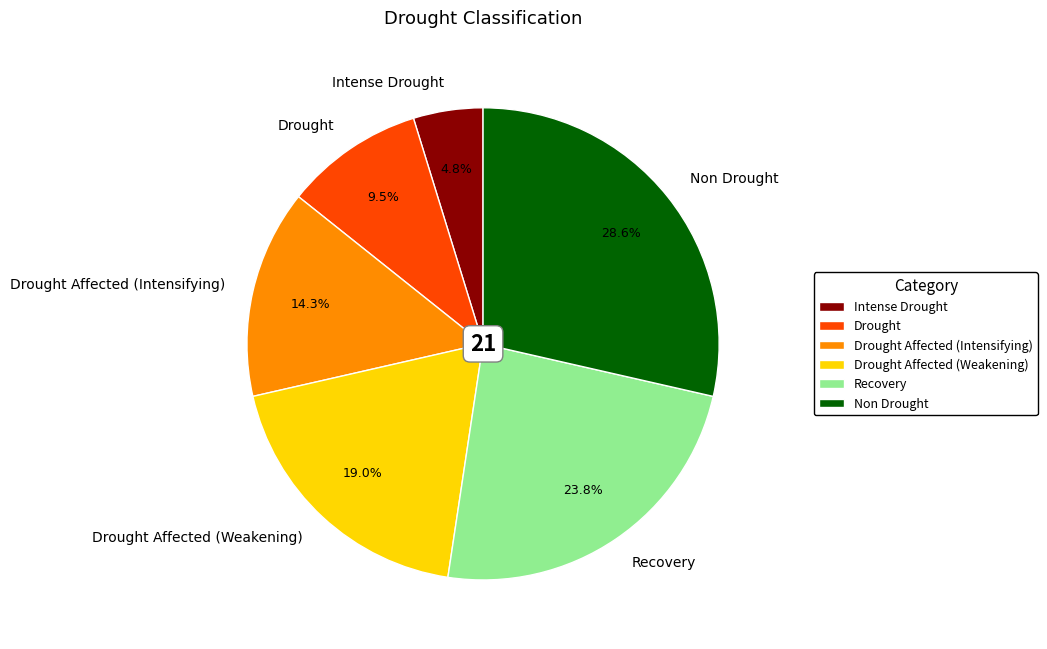

What percentage do Drought Affected (Intensifying) and Drought Affected (Weakening) together represent?

33.3%